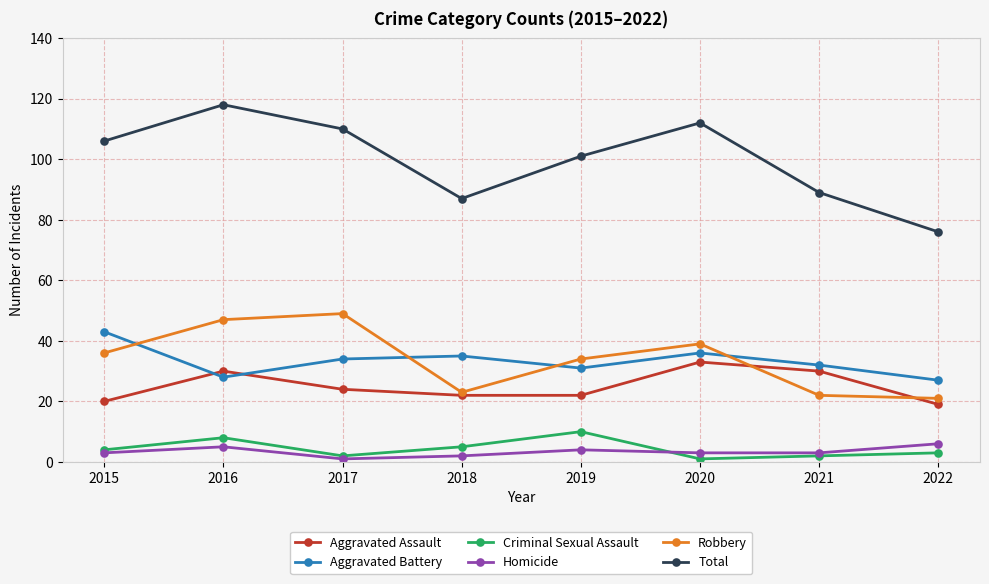

What are all the series names shown in the legend?

Aggravated Assault, Aggravated Battery, Criminal Sexual Assault, Homicide, Robbery, Total